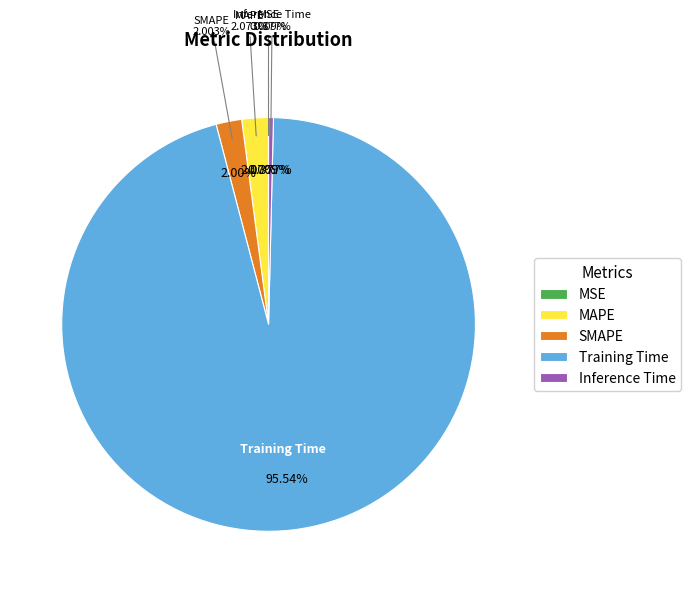

How many slices are in this pie chart?

5